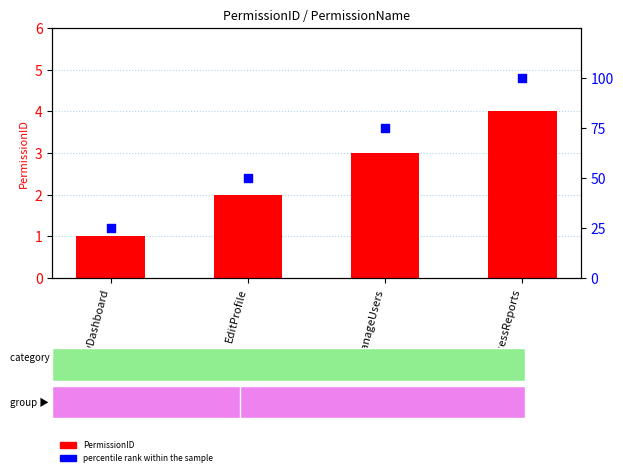

Which series has the largest Y range (max minus min)?

percentile rank within the sample